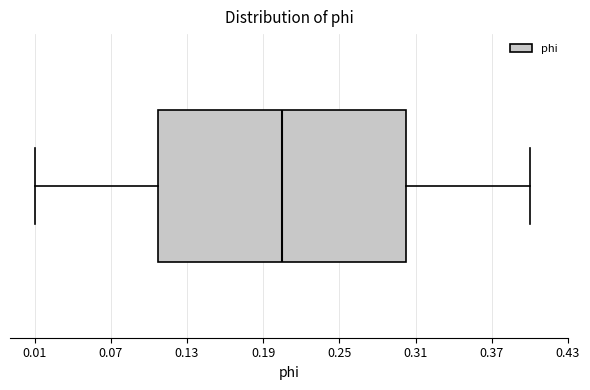

Read this box plot against the x-axis: the position of the median line, the range covered by the box, and the ends of both whiskers. The values are not printed on the chart, so give them approximately, as read against the axis.

median 0.21, box 0.11 to 0.30, whiskers 0.01 to 0.40